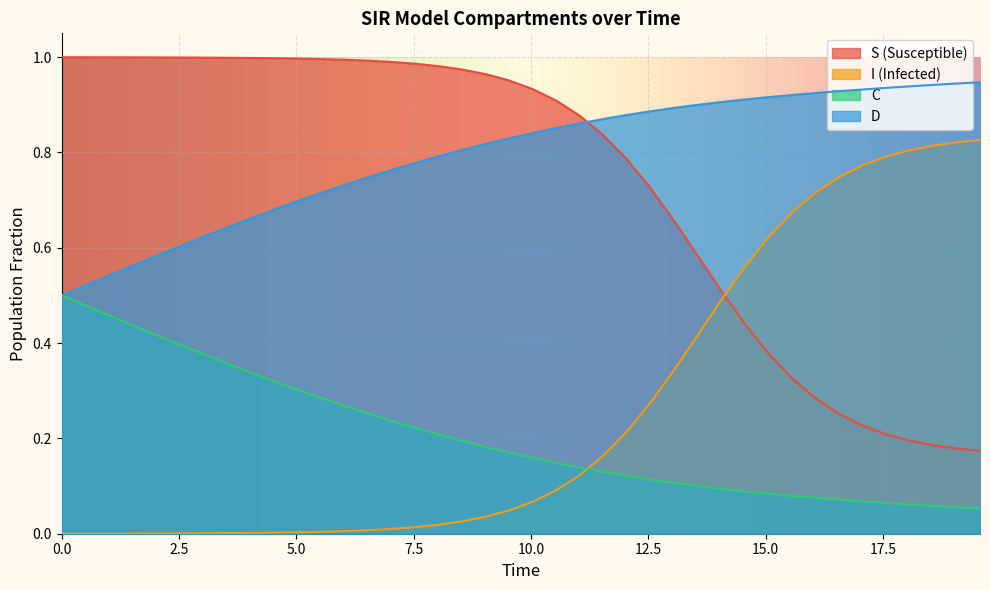

What is the value of the D point at the 21st from the left?

0.8